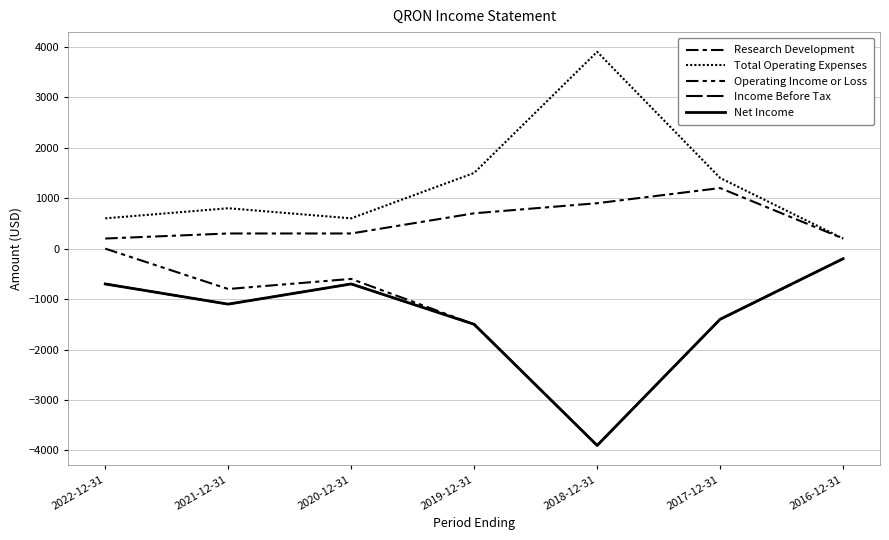

What is the label of the 4th point from the right?

2019-12-31